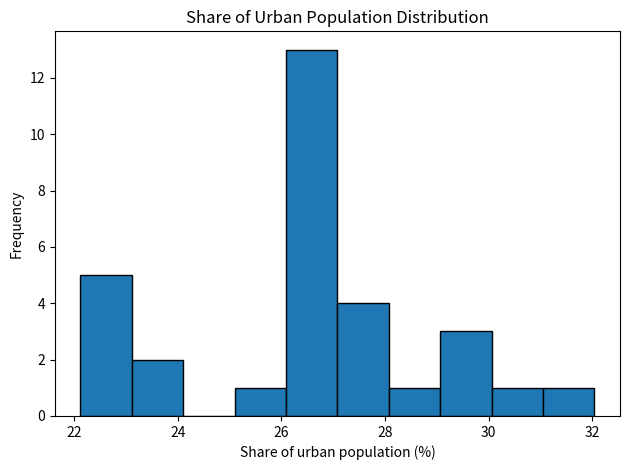

What is the height of the bar covering 29.0 to 30.0 on the x-axis? Neither the bar edges nor the heights are printed on the chart, so give them approximately, as read against the axes.

3